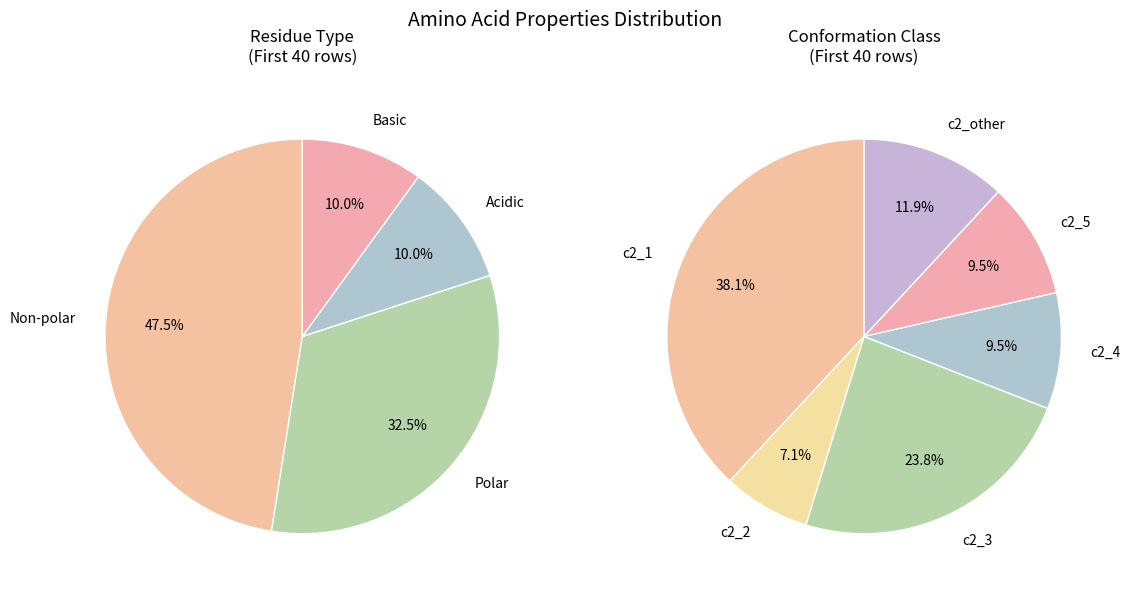

Does Polar represent more than half of the total?

No